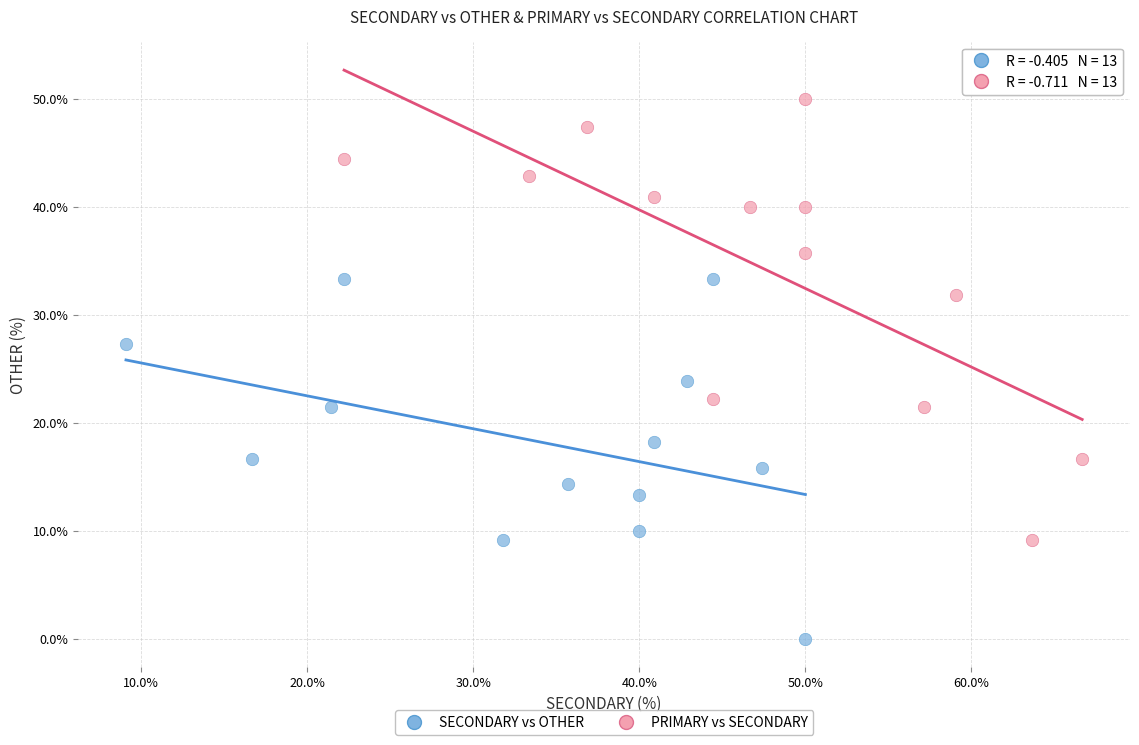

Which series reaches the minimum Y coordinate?

SECONDARY vs OTHER